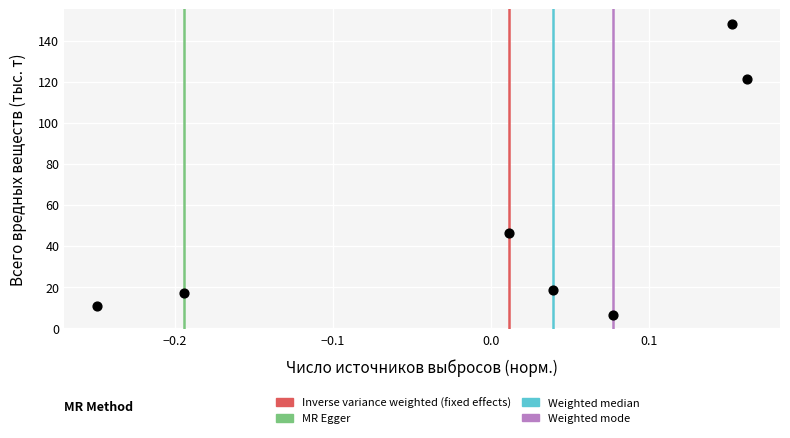

What Y value in the scatter plot is closest to 77?

46.2